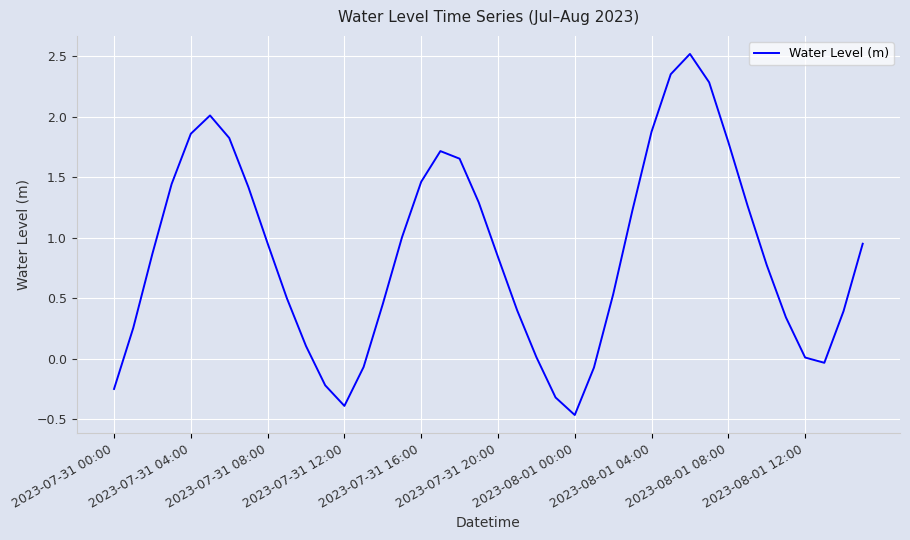

What is the difference between the maximum and minimum values?

3.0